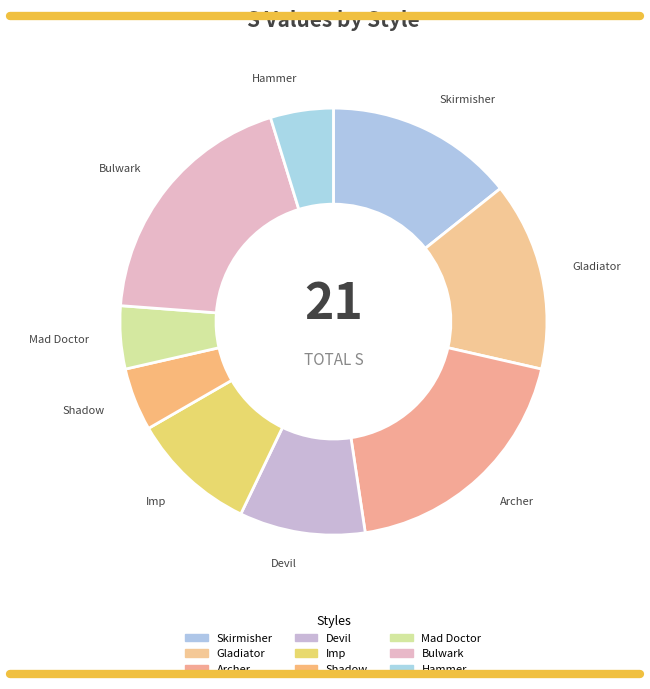

Between Archer and Gladiator, which is larger?

Archer